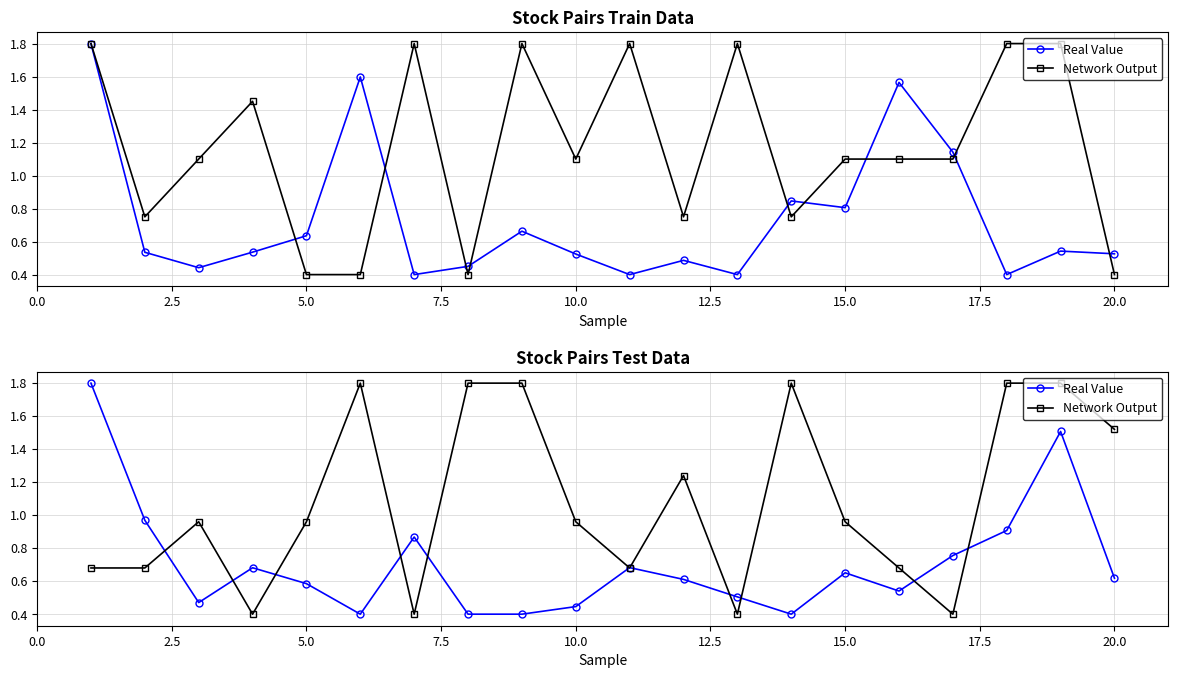

Which series has the widest spread of values?

Real Value